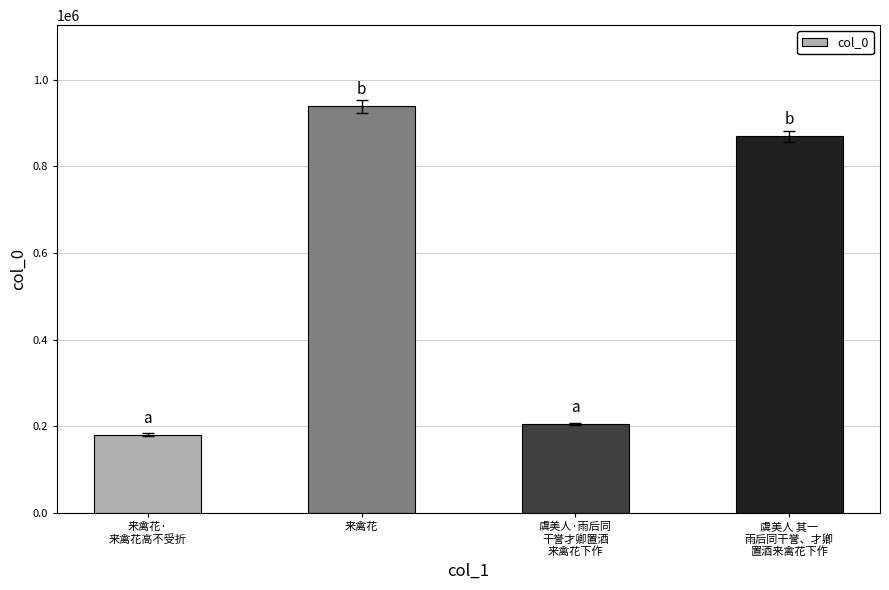

At which category does the chart reach its minimum across all series?

来禽花·
来禽花高不受折